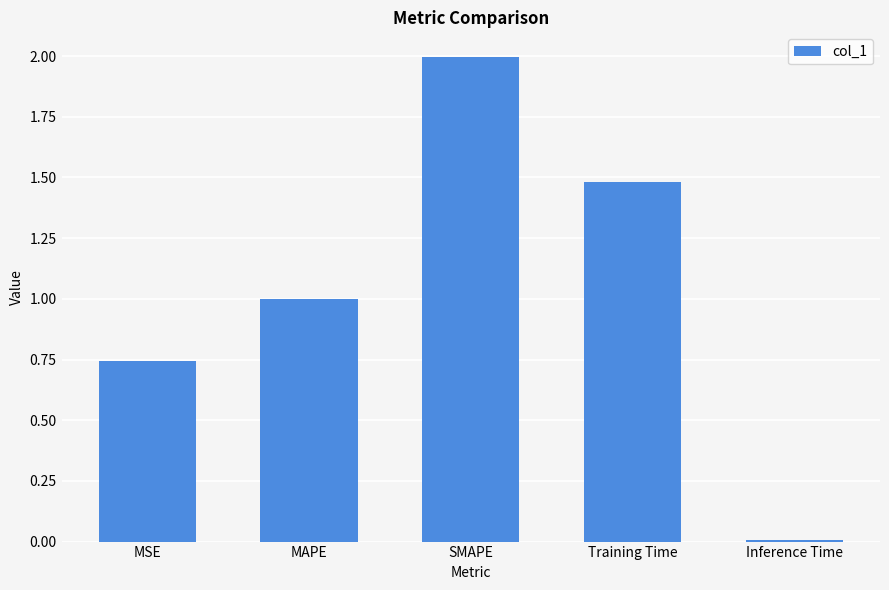

List the labels in order of value, smallest first.

Inference Time, MSE, MAPE, Training Time, SMAPE